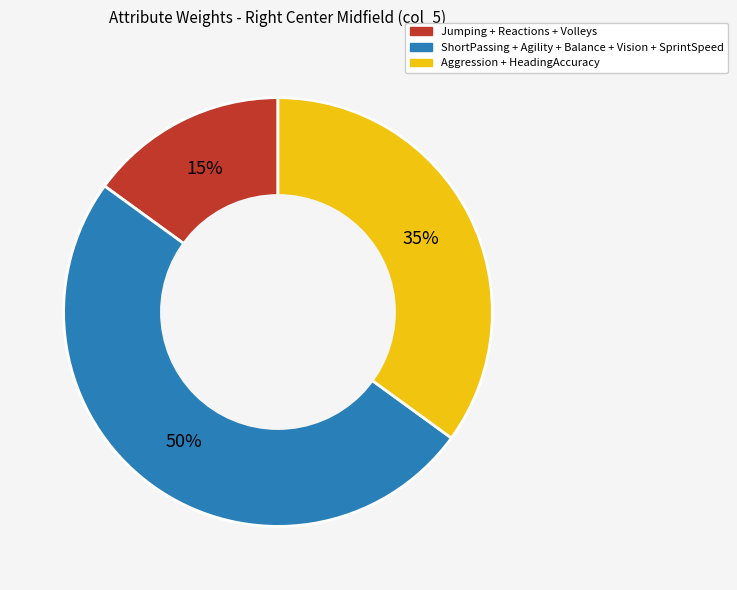

How many segments does this pie chart have?

3